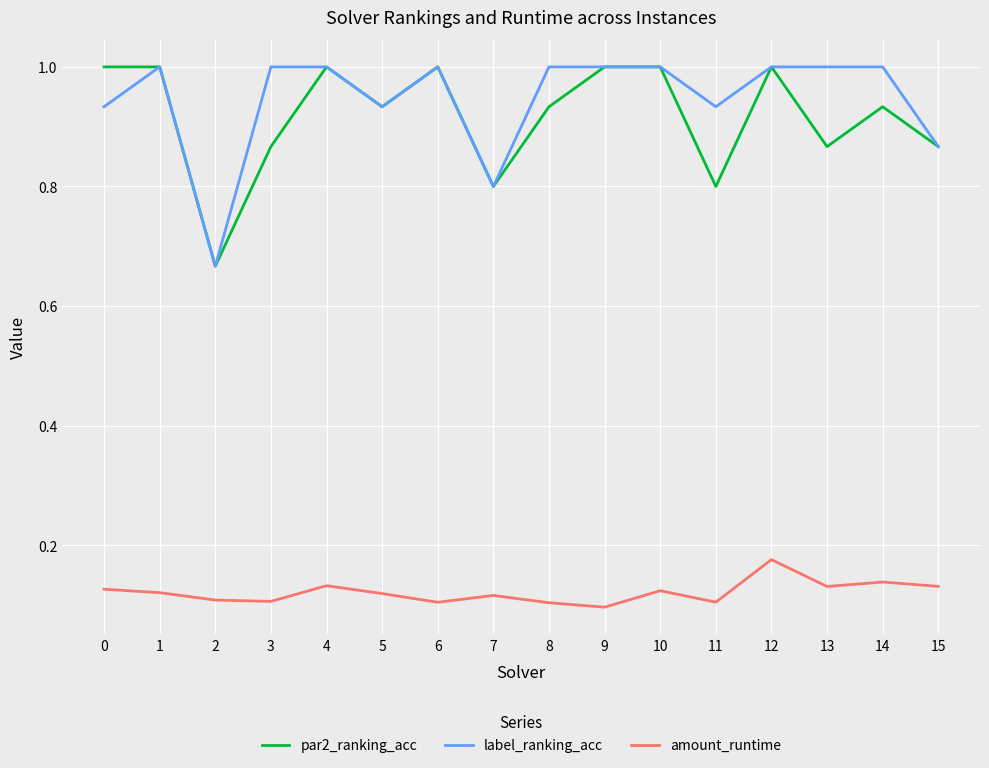

Count the par2_ranking_acc values in the range 0 to 1.

16